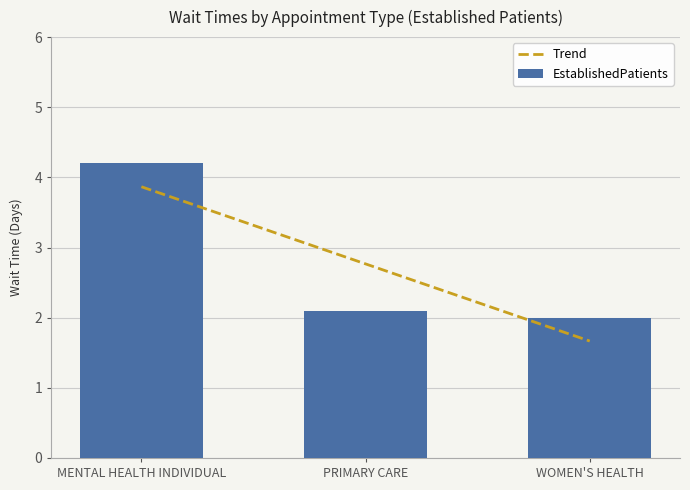

Reading right to left, list all the values displayed in this chart.

Trend: 1.7	2.8	3.9
EstablishedPatients: 2.0	2.1	4.2